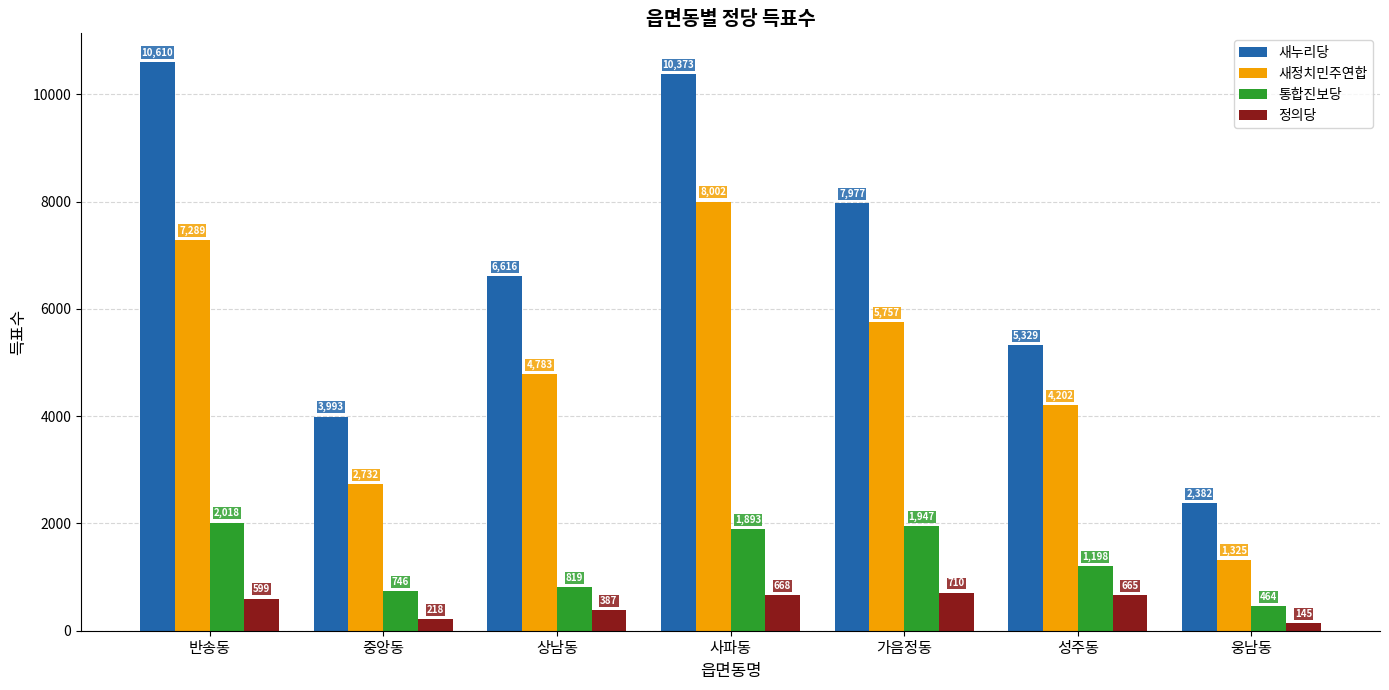

What is the maximum value for 정의당?

710